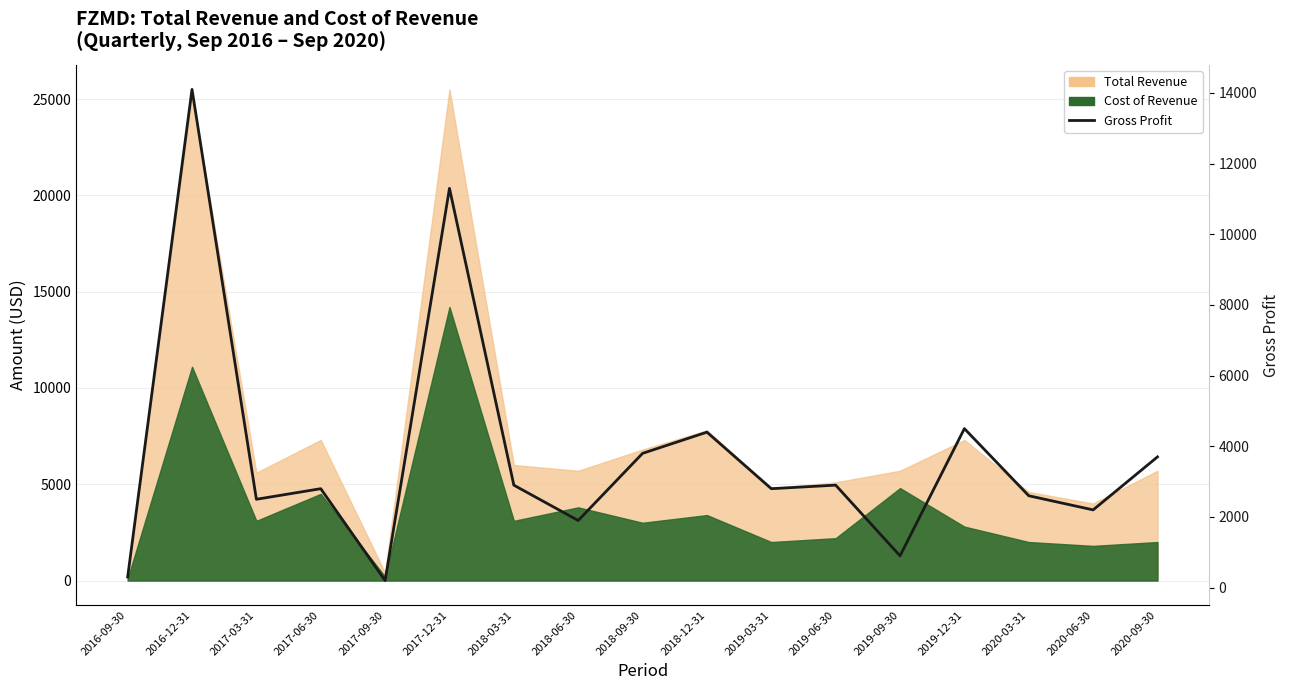

What is the ratio of the value at 2017-09-30 to the value at 2019-03-31?

0.1